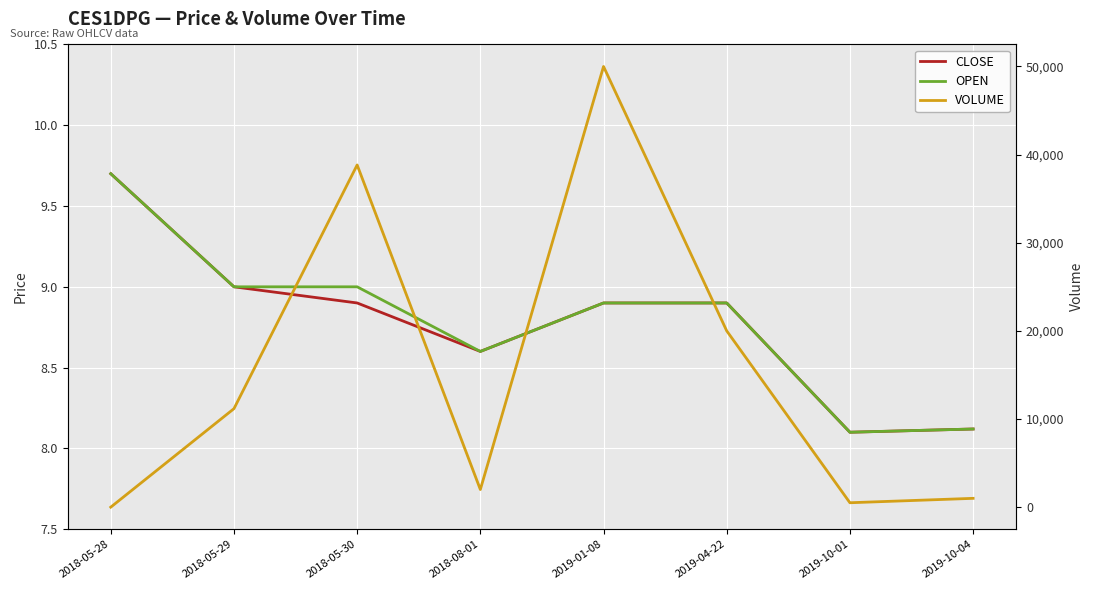

Between 2018-05-28 and 2019-10-04, which series saw the biggest shift?

VOLUME